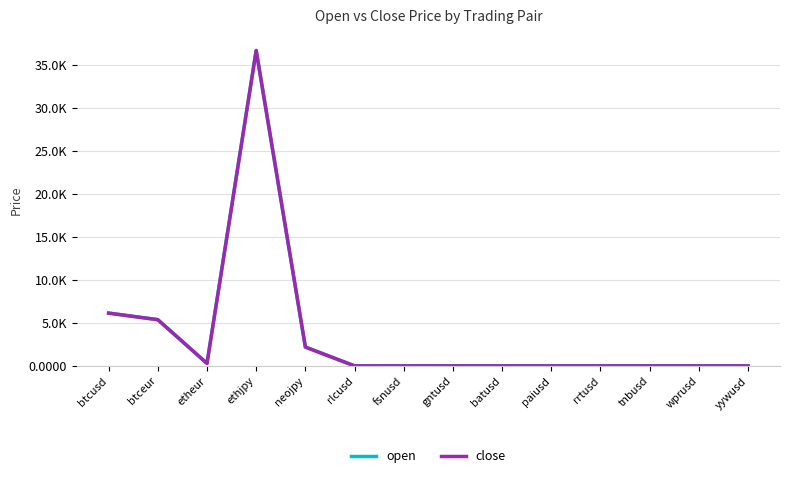

Is it true that open equals 0.3 at rlcusd?

True